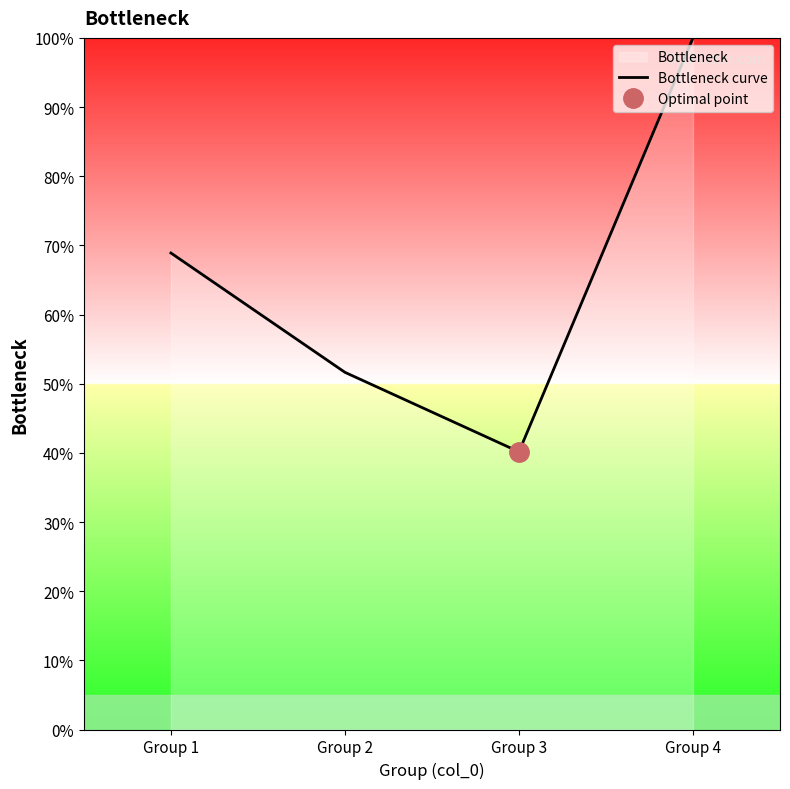

What is the change in value from Group 1 to Group 4?

+31.1